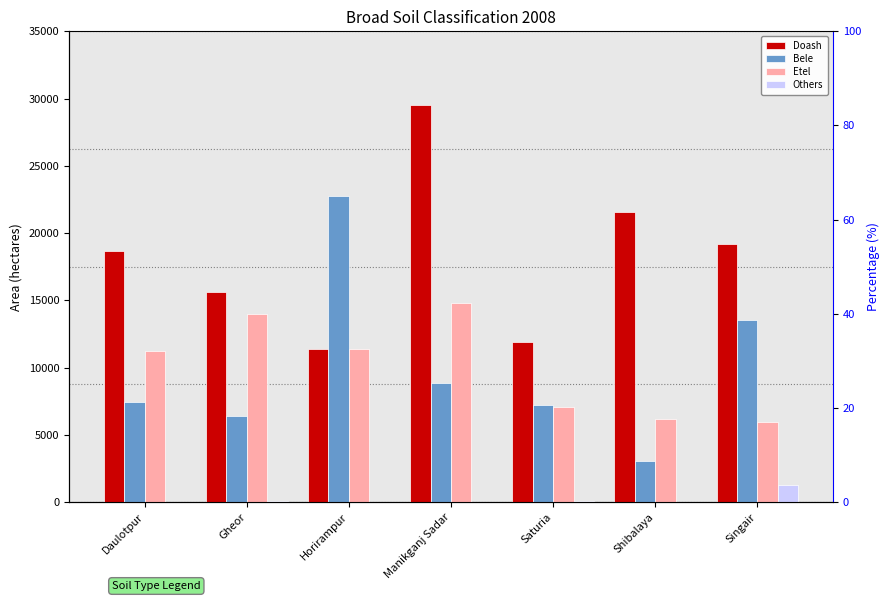

What is the difference between the maximum and second lowest values in the Bele series?

16333